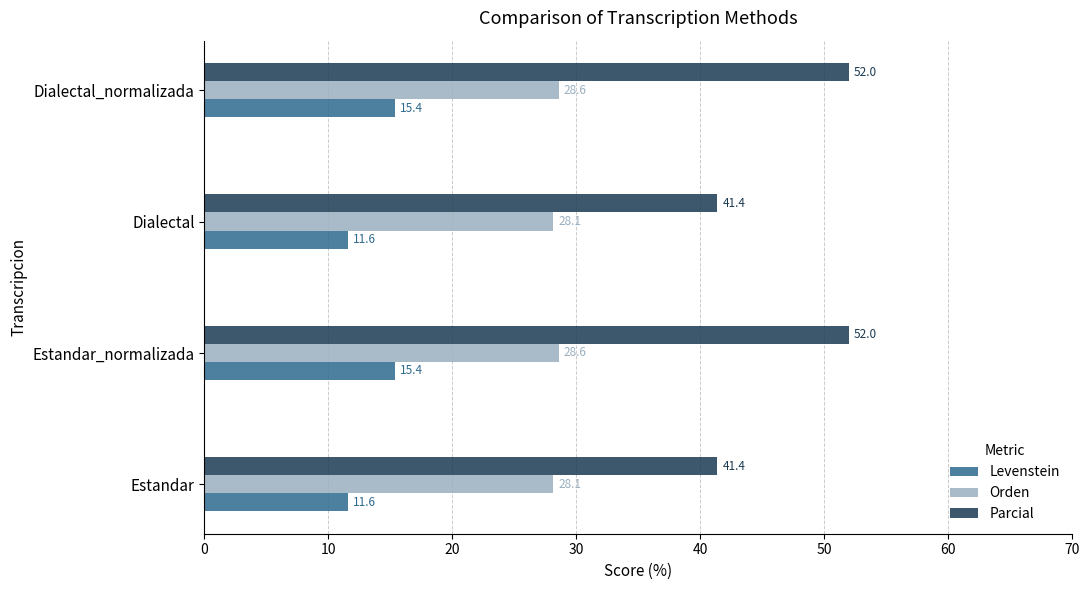

What is the average value of the Orden series?

28.3